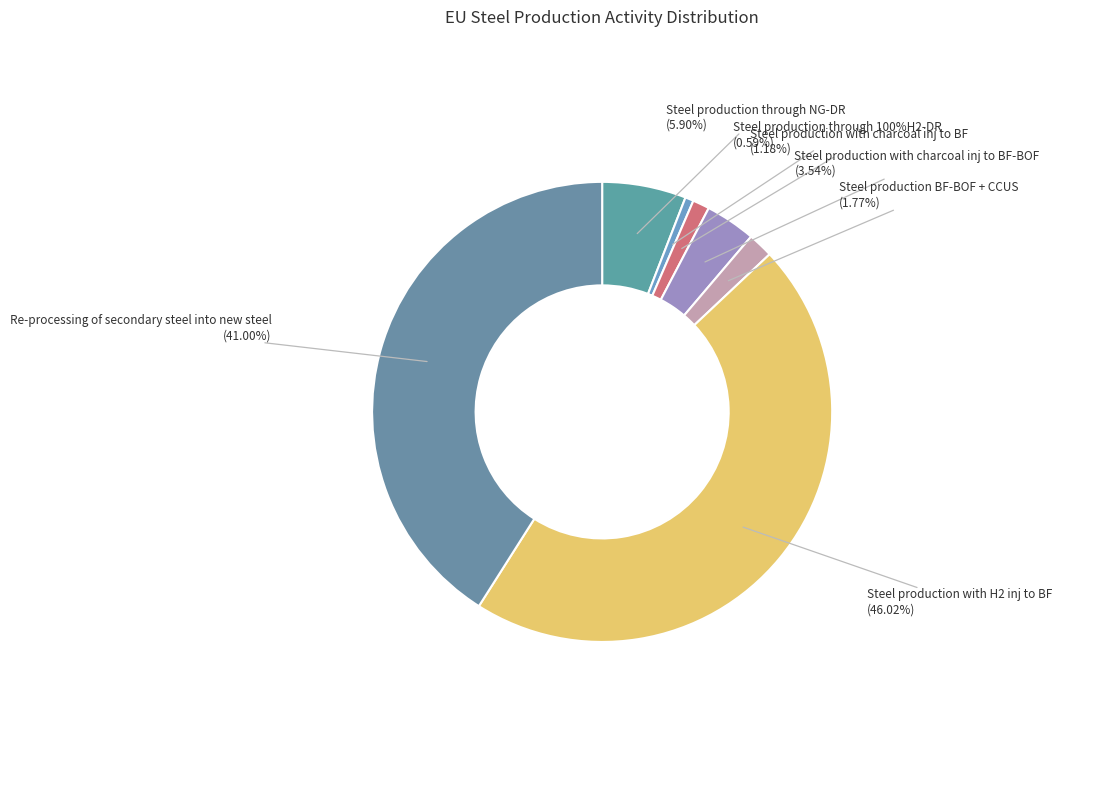

True or false: Steel production through 100%H2-DR accounts for 1% of the total.

True